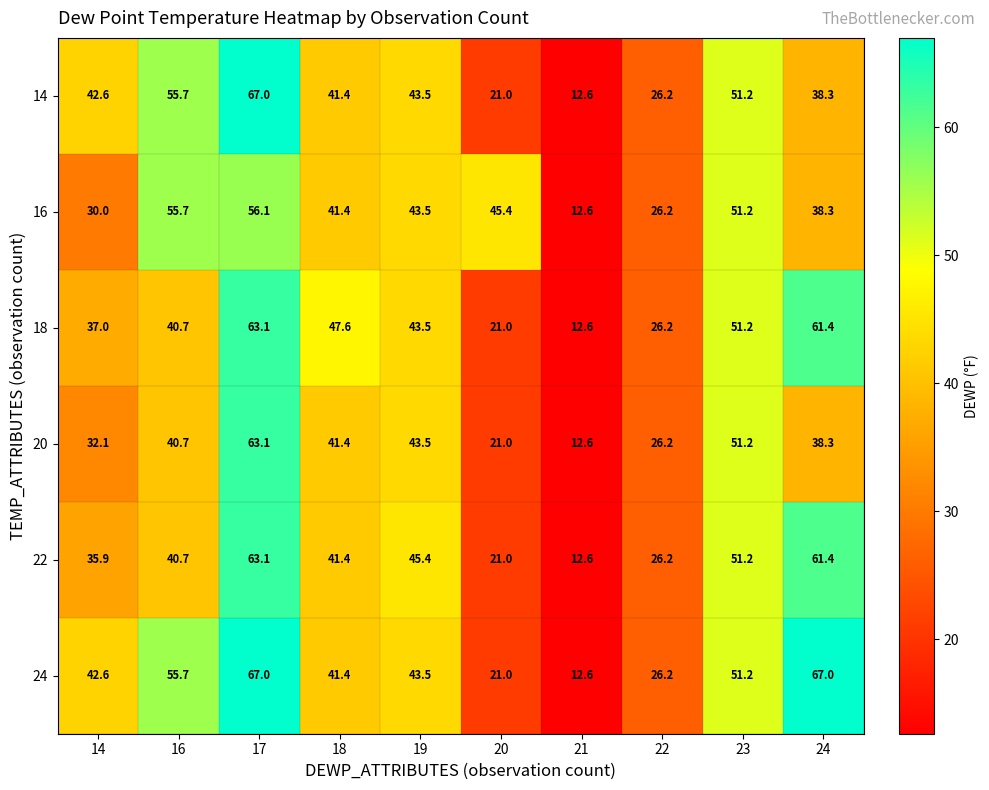

What is the difference between the highest and lowest values at 24?

28.7